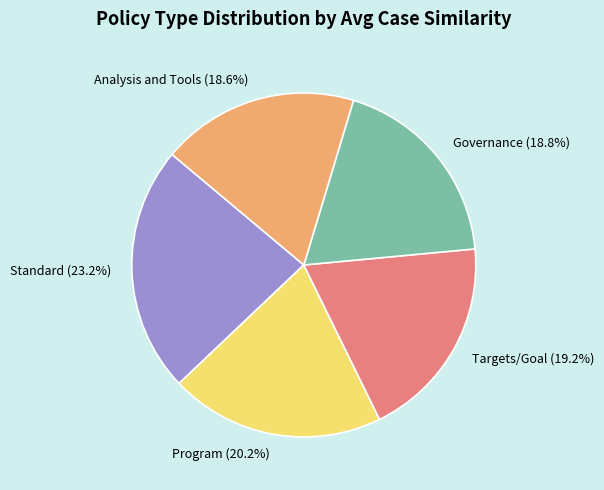

To the nearest percent, what is the difference between the largest and smallest slice percentages?

5%